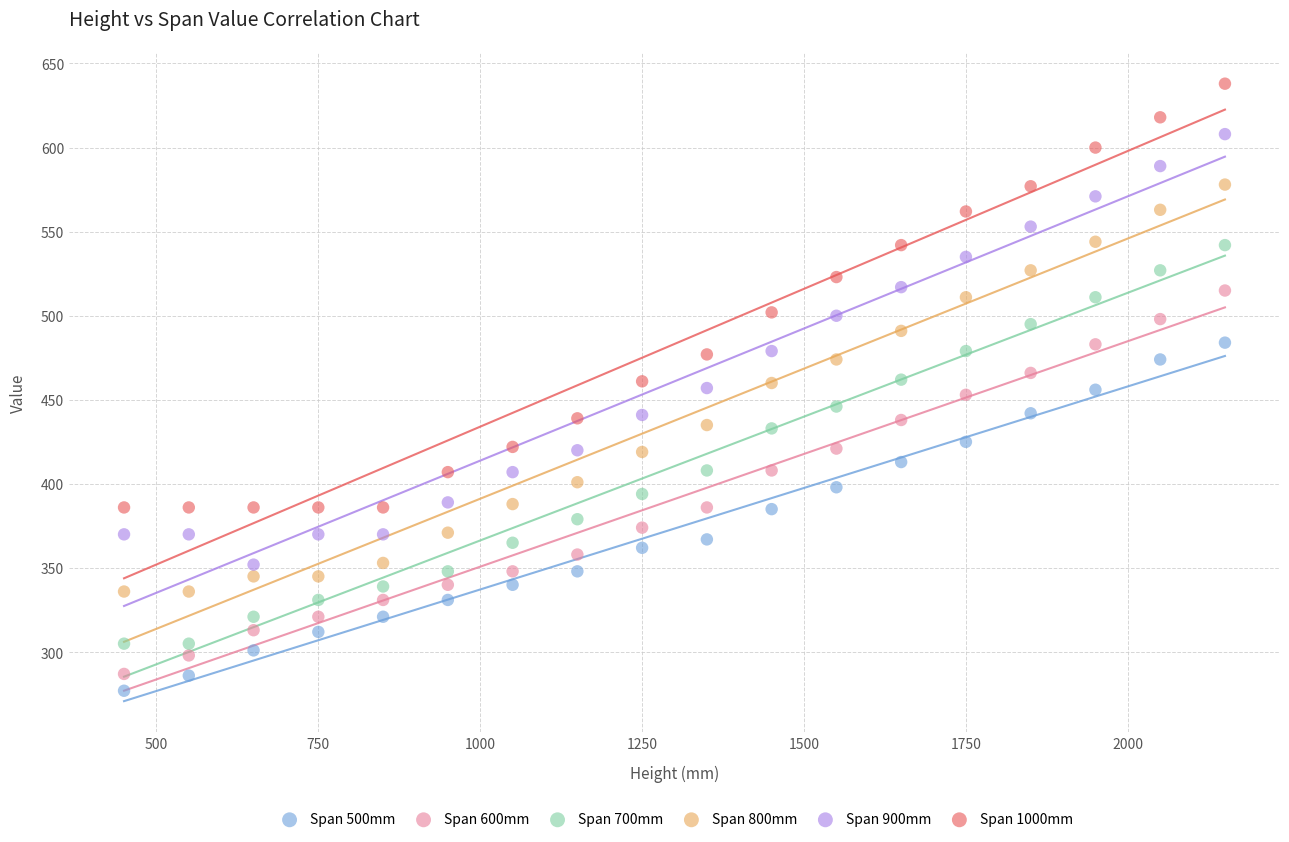

Which series reaches the maximum Y coordinate?

Span 1000mm